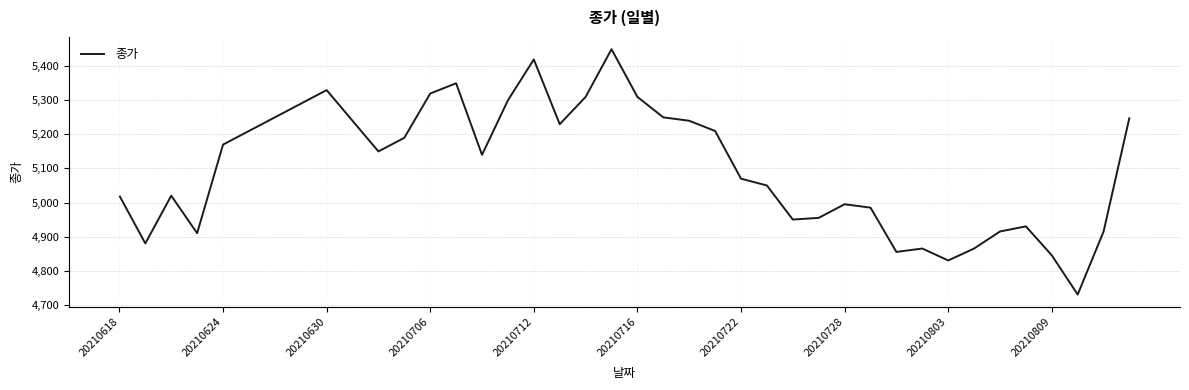

Reading left to right, transcribe all the data shown in this chart.

5020	4880	5020	4910	5170	5210	5250	5290	5330	5240	5150	5190	5320	5350	5140	5300	5420	5230	5310	5450	5310	5250	5240	5210	5070	5050	4950	4955	4995	4985	4855	4865	4830	4865	4915	4930	4845	4730	4915	5250